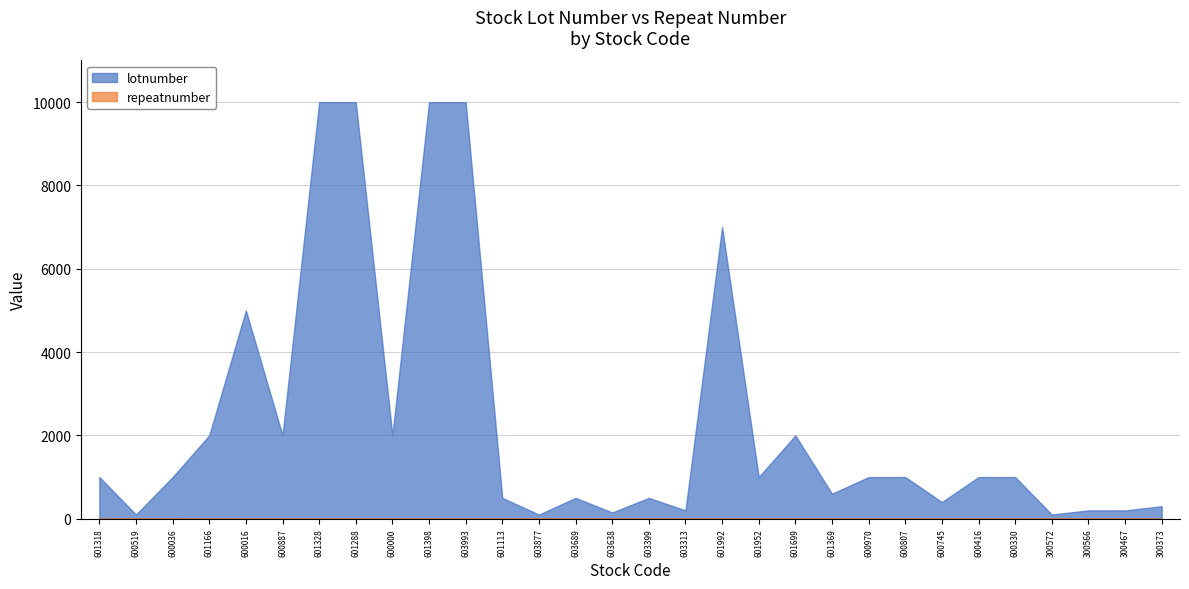

What is the maximum value for lotnumber?

10000